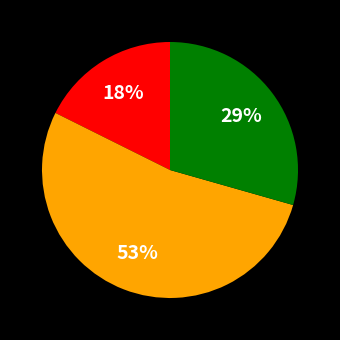

How many slices are in this pie chart?

3